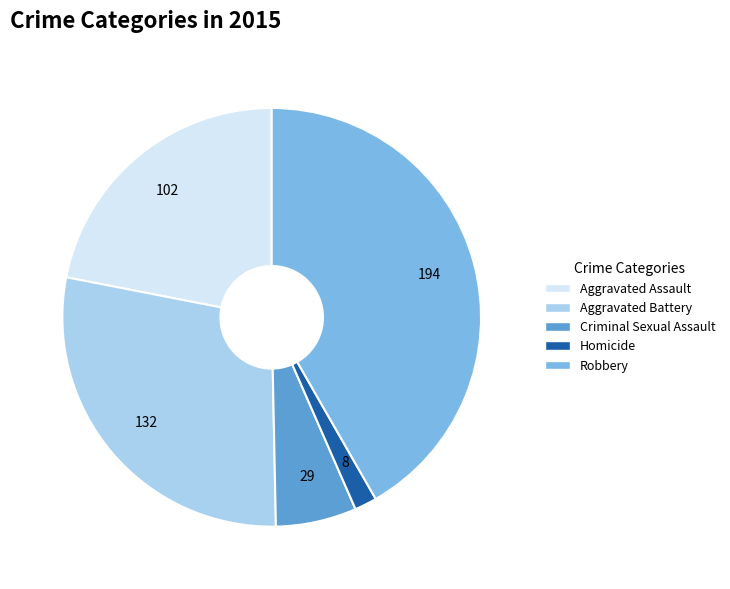

Do Criminal Sexual Assault and Homicide together represent more than half of the pie?

No